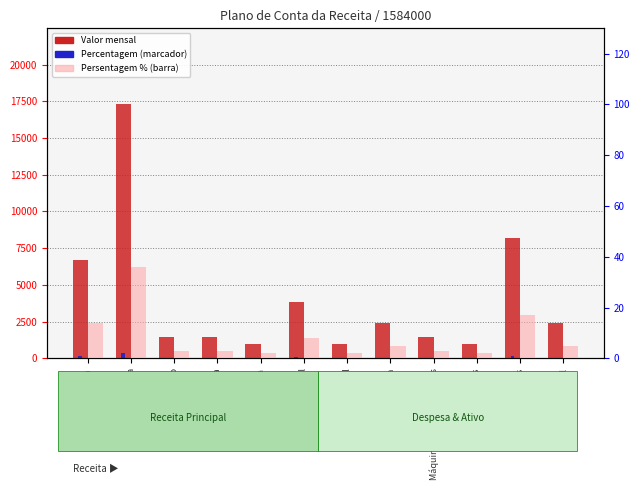

What is the minimum value for Persentagem (%)?

2.0